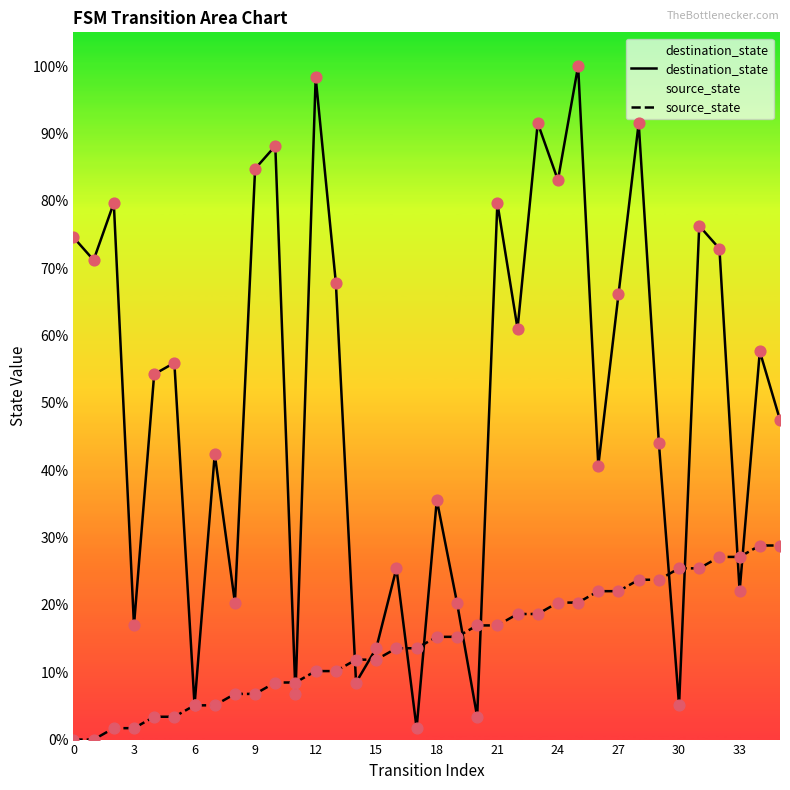

Is the value of destination_state at 18 greater than the value of source_state at 27?

Yes